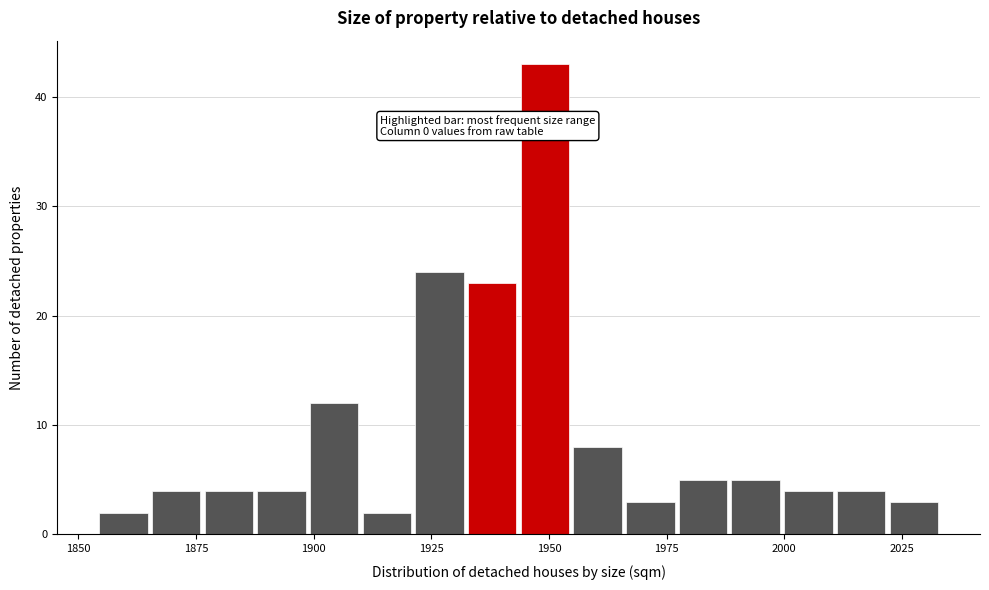

Read against the x-axis, roughly where is the centre of the tallest bar?

1950